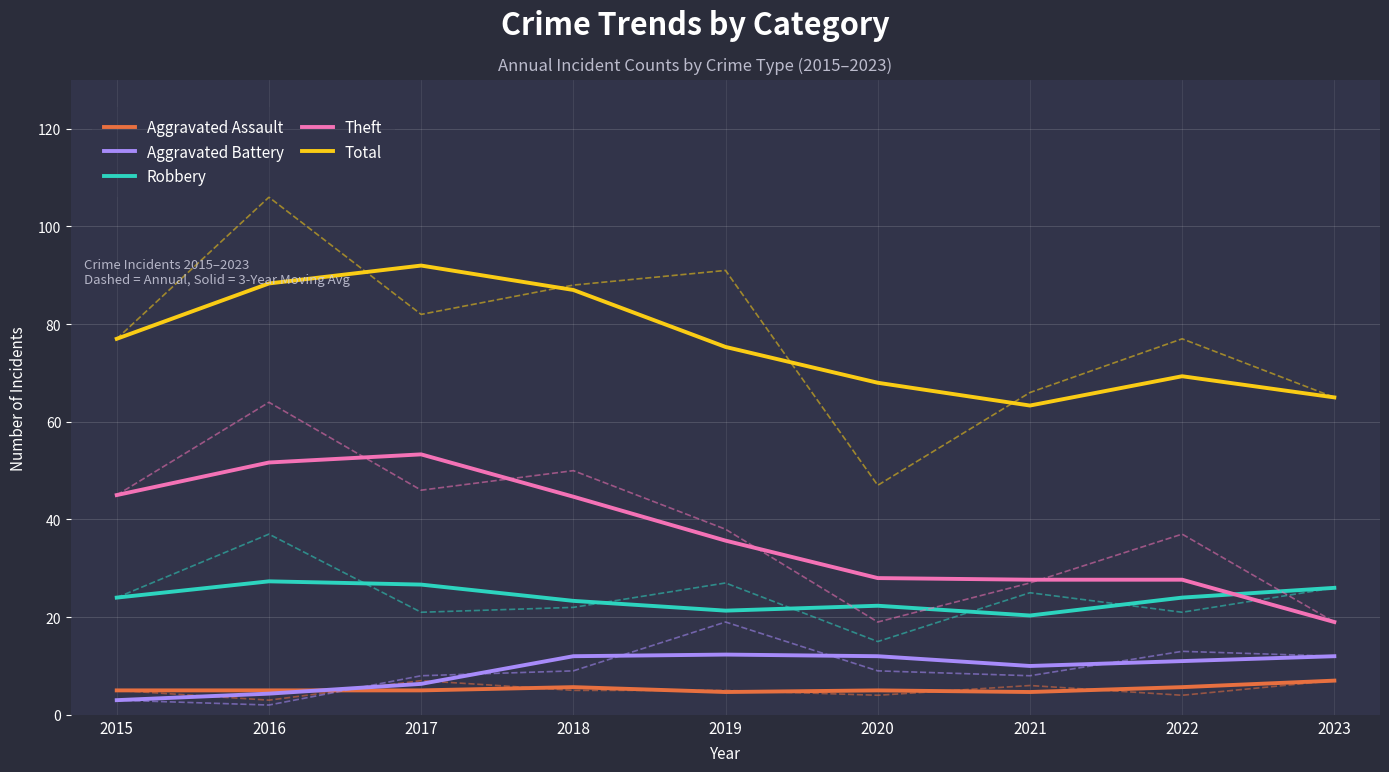

Which has a higher value, 2023 or 2020?

2023